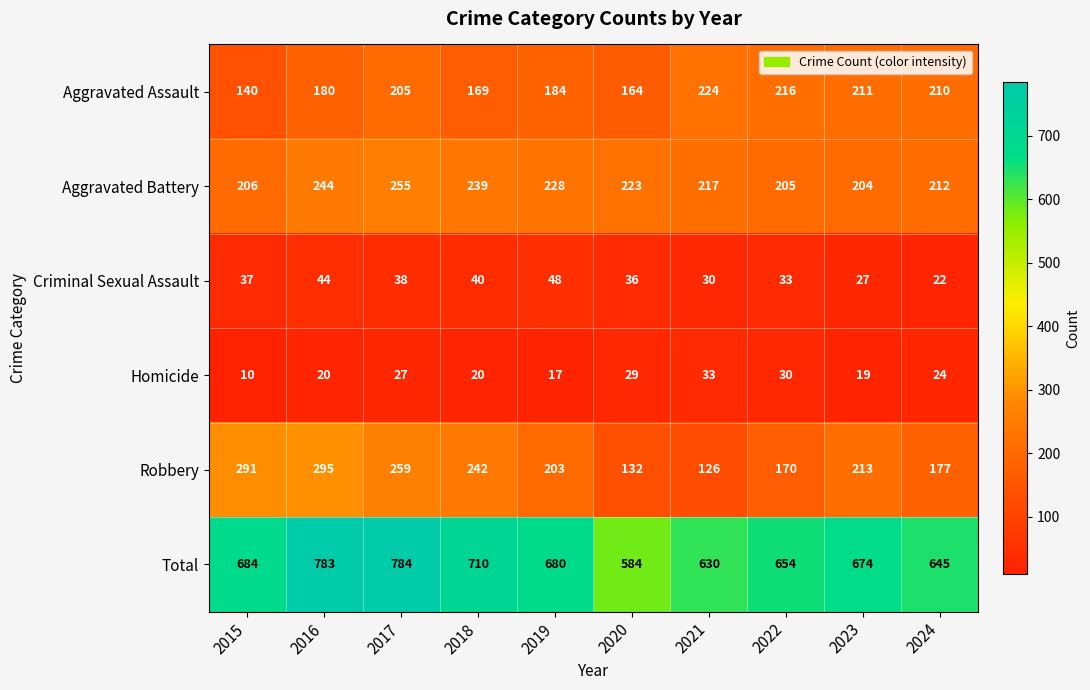

Which category has the lowest value in the Criminal Sexual Assault series?

2024